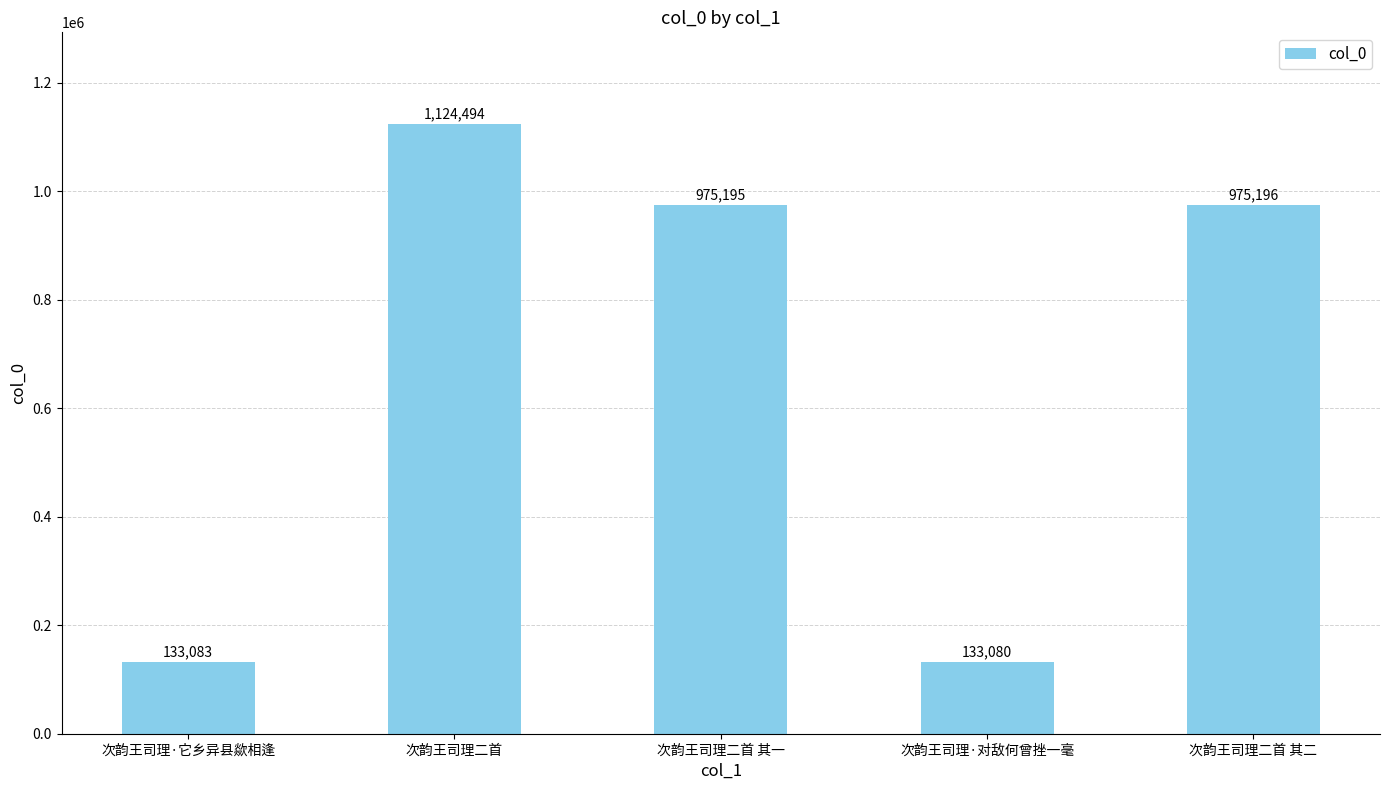

Which has a higher value, 次韵王司理二首 or 次韵王司理二首 其二?

次韵王司理二首